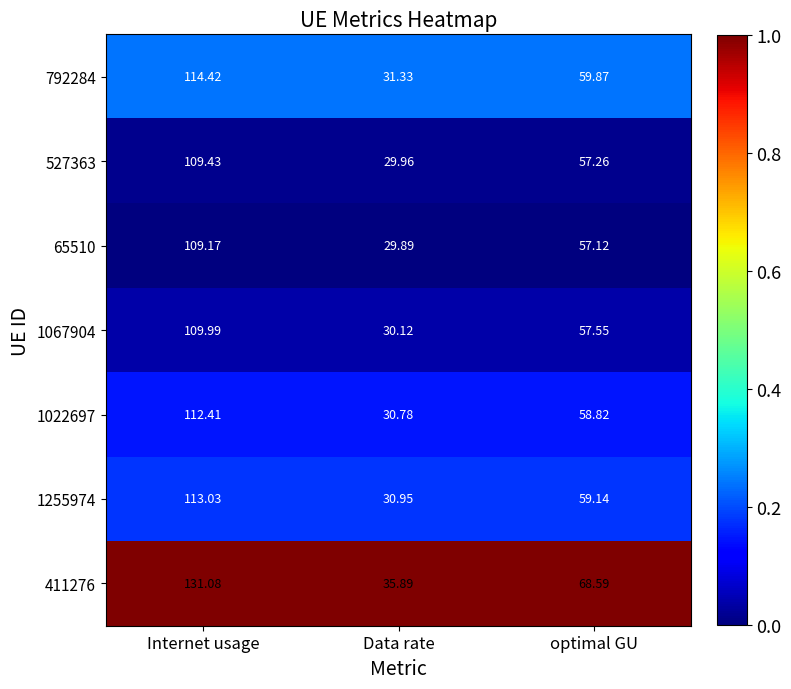

Which category has the lowest value in the 1067904 series?

Data rate